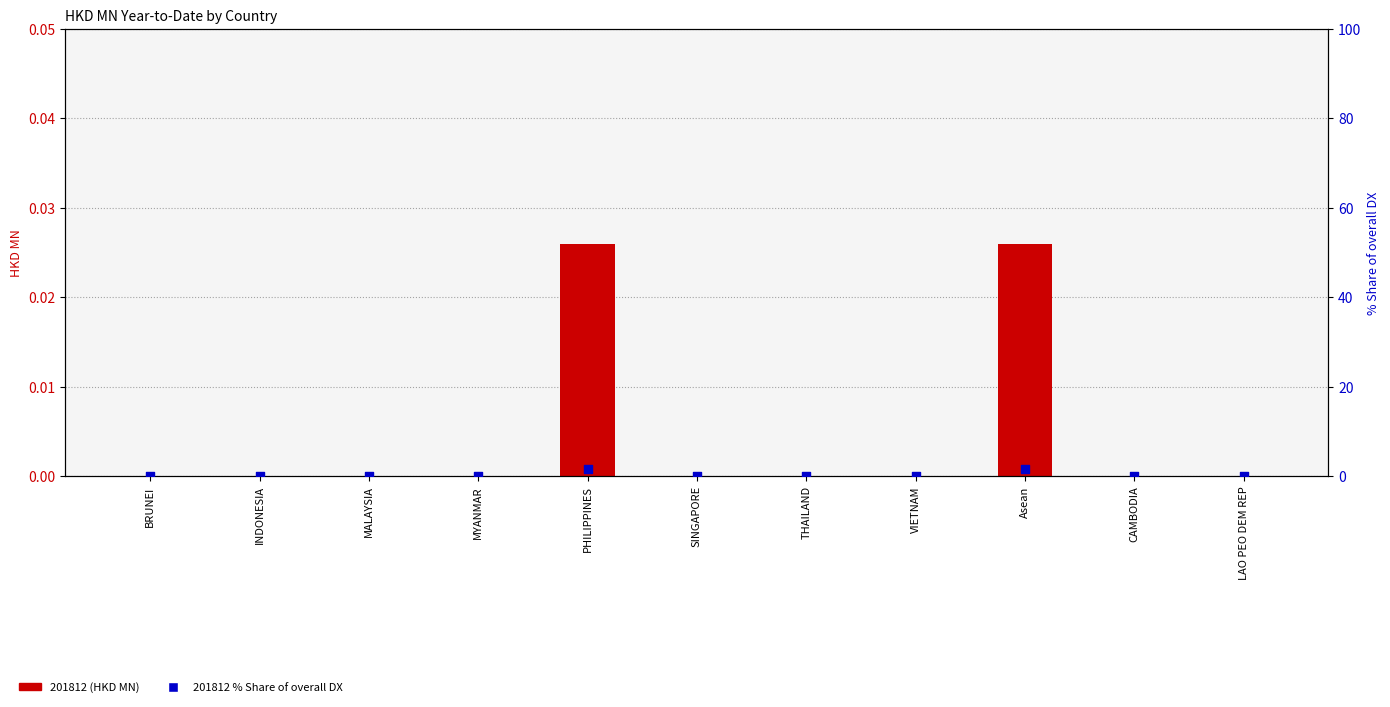

Which has a higher value, PHILIPPINES or CAMBODIA?

PHILIPPINES